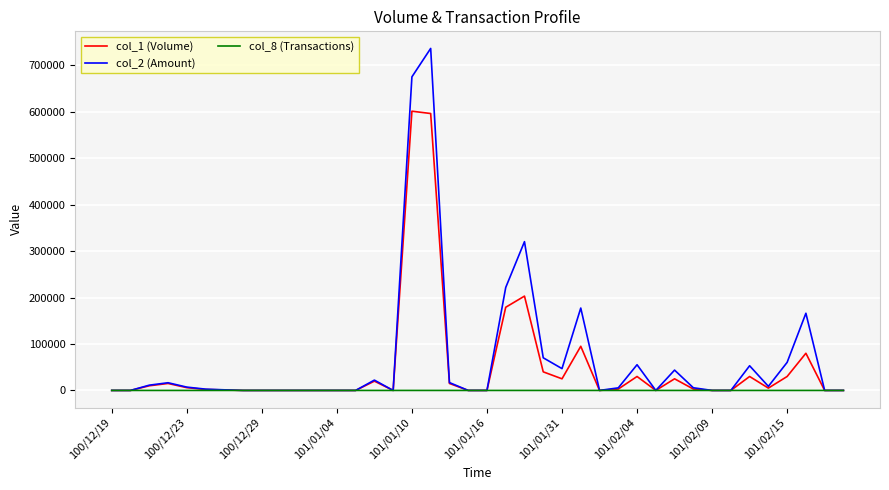

Which series has the largest range (max minus min)?

col_2 (Amount)